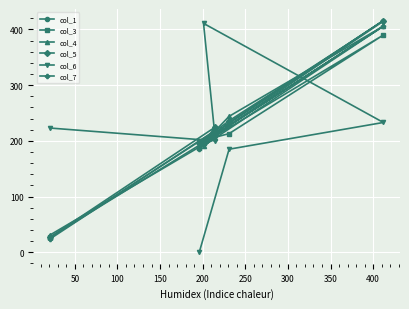

At how many categories does at least one series exceed 79?

6